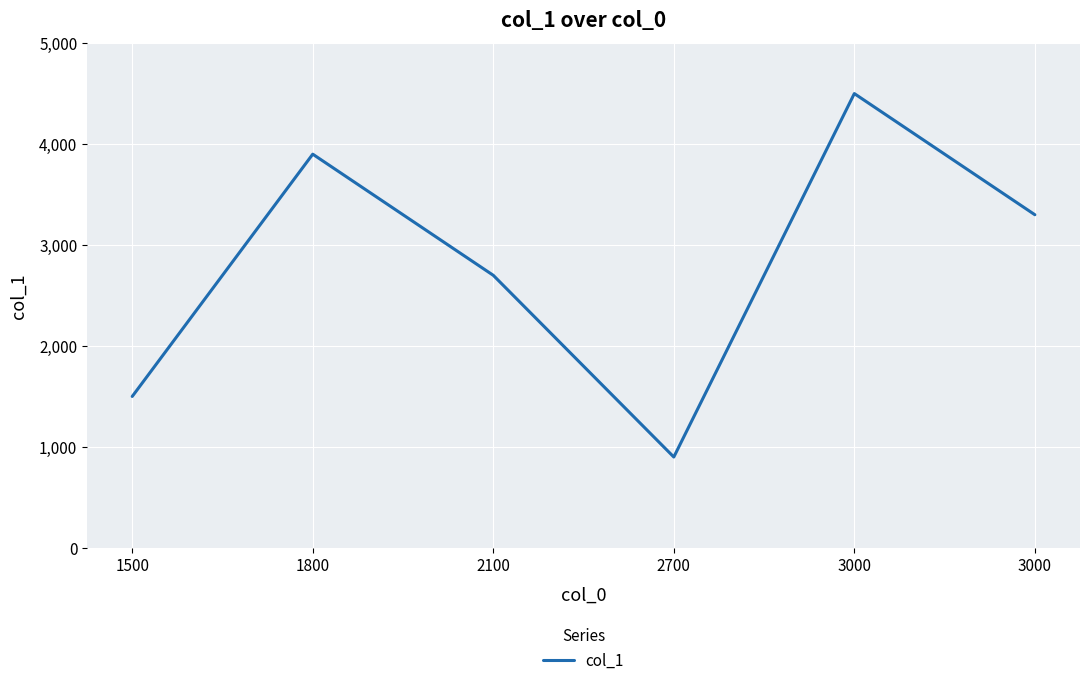

What is the ratio of the value at 3000 to the value at 2700?

5.0